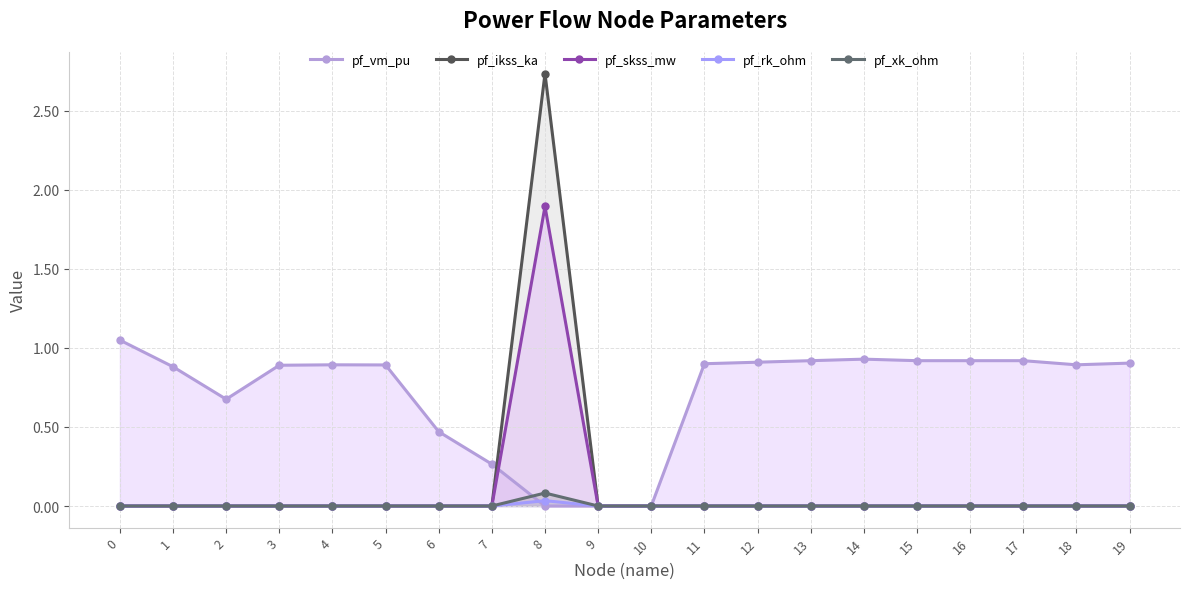

Which has a higher value, 9 or 7?

7